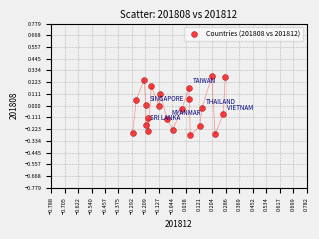

What is the range of X values (max minus min)?

0.6